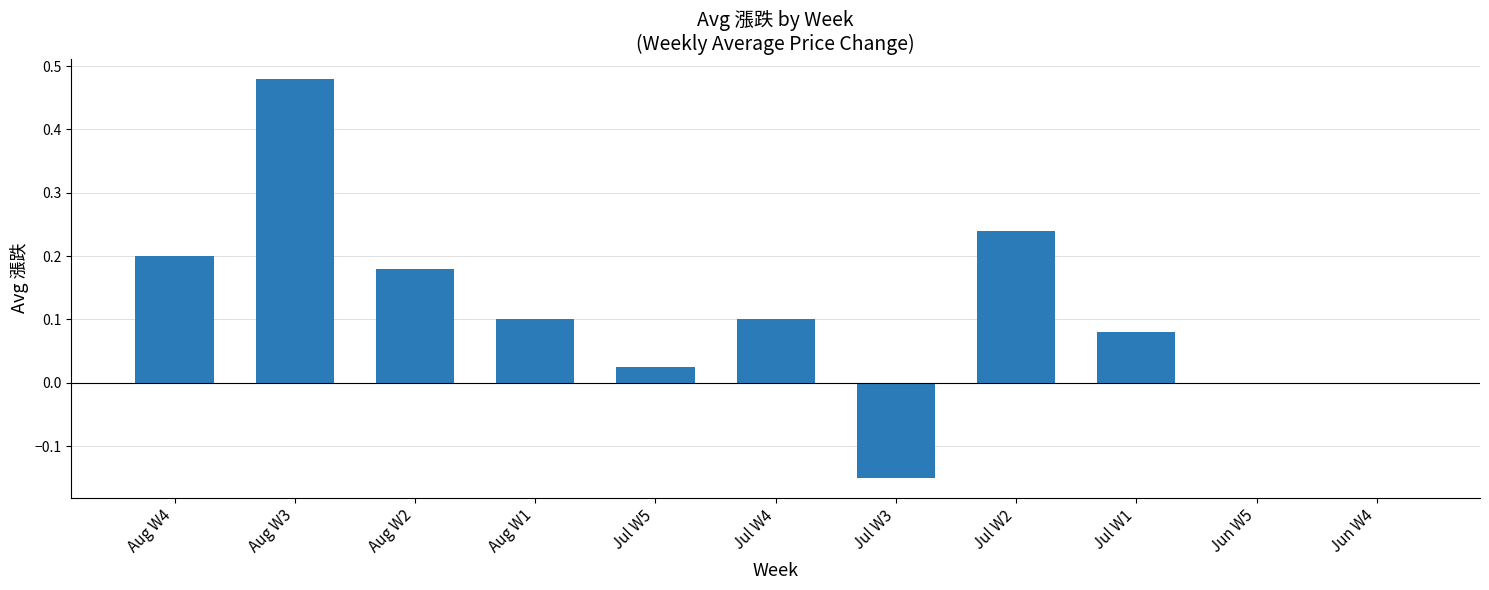

How many categories are shown in the chart?

11